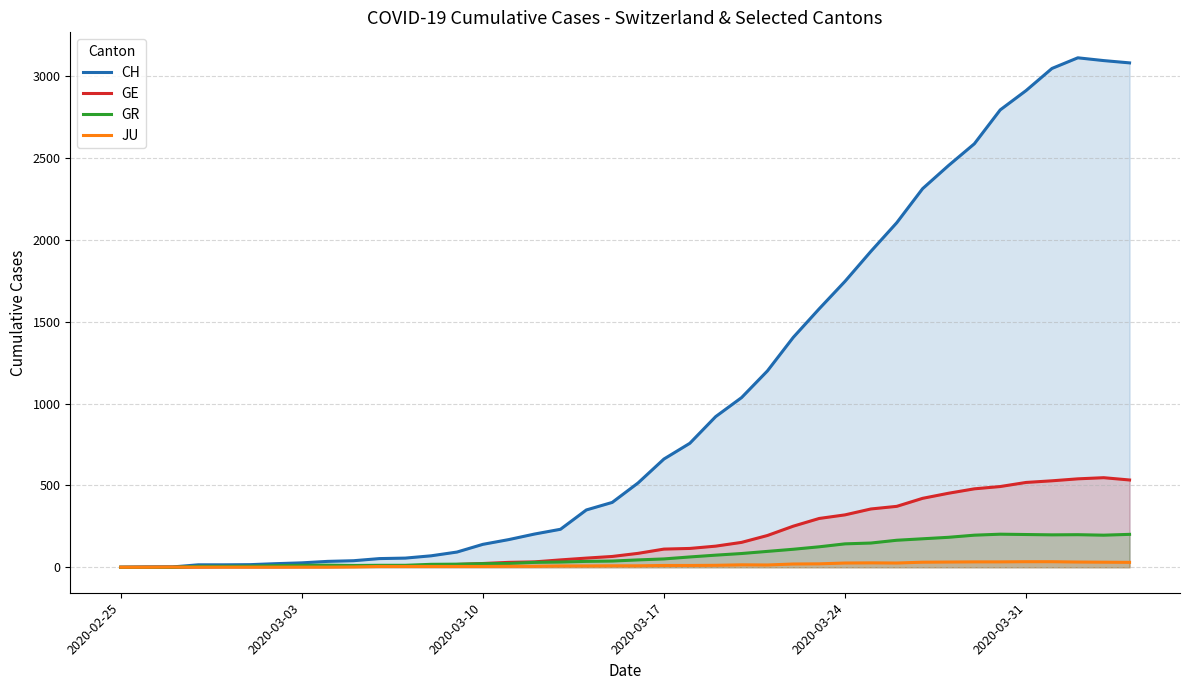

True or false: CH and GR intersect in this chart.

False